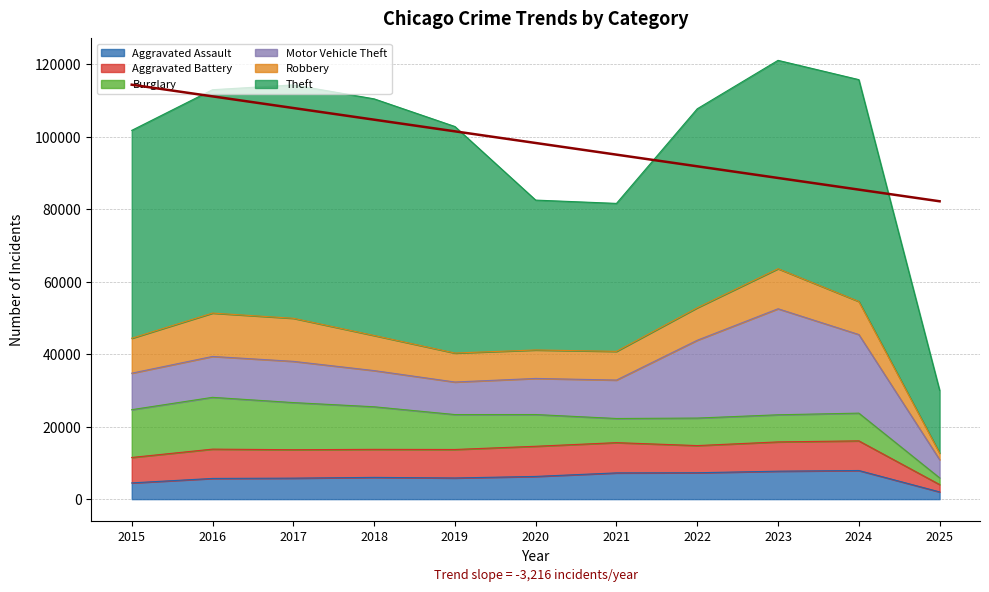

True or false: Aggravated Battery has a value of 8346 at 2021.

True